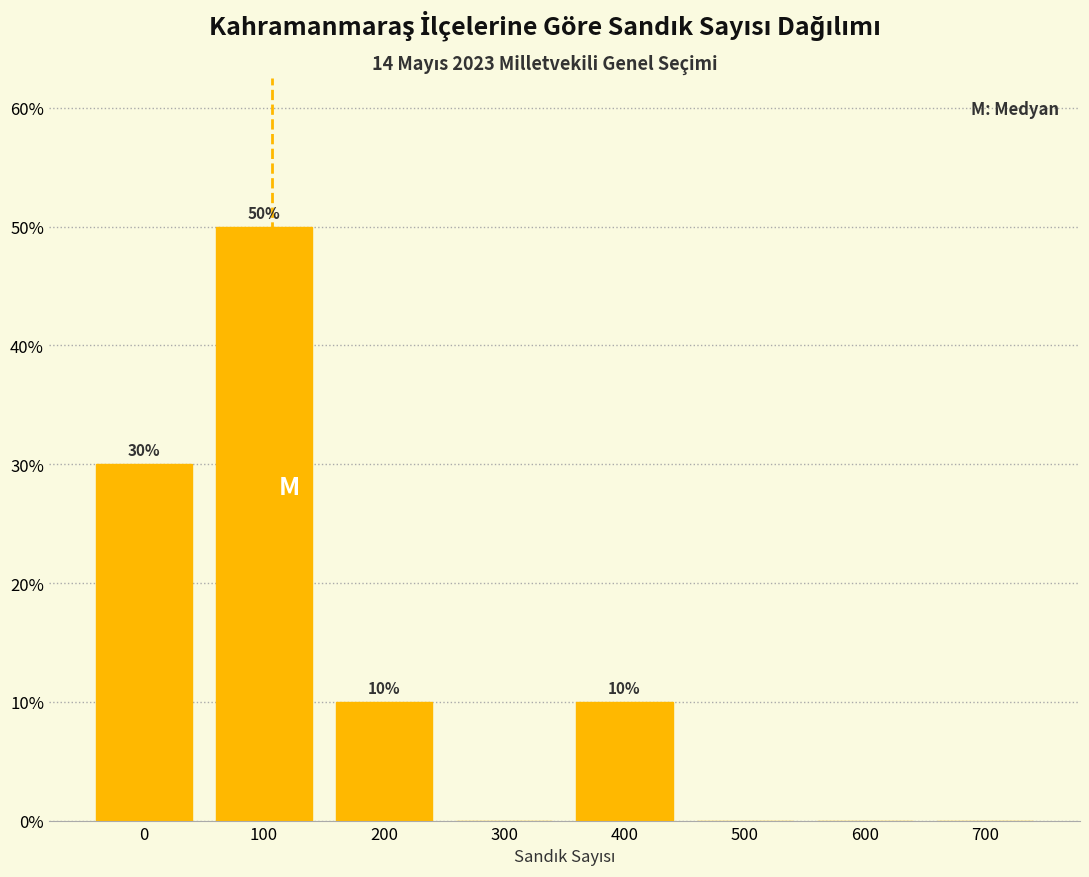

Reading right to left, extract all data points from this chart.

700=0	600=0	500=0	400=10	300=0	200=10	100=50	0=30